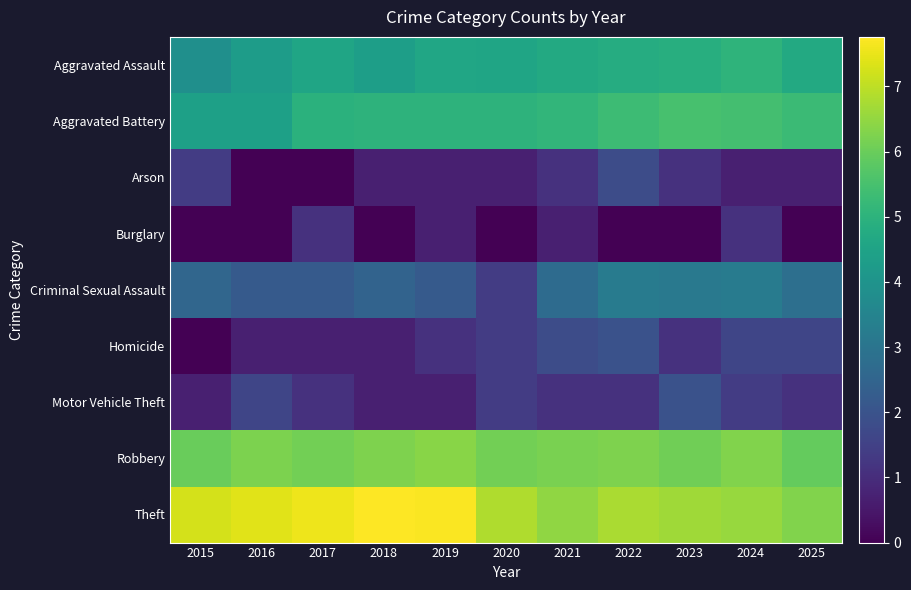

Reading left to right, list all the values displayed in this chart.

Aggravated Assault: 2015=3.9	2016=4.3	2017=4.6	2018=4.4	2019=4.6	2020=4.6	2021=4.7	2022=4.8	2023=4.9	2024=5.0	2025=4.7
Aggravated Battery: 2015=4.4	2016=4.4	2017=5.0	2018=5.0	2019=5.0	2020=5.0	2021=5.1	2022=5.3	2023=5.5	2024=5.5	2025=5.3
Arson: 2015=1.4	2016=0.0	2017=0.0	2018=0.7	2019=0.7	2020=0.7	2021=1.1	2022=1.8	2023=1.1	2024=0.7	2025=0.7
Burglary: 2015=0.0	2016=0.0	2017=1.1	2018=0.0	2019=0.7	2020=0.0	2021=0.7	2022=0.0	2023=0.0	2024=1.1	2025=0.0
Criminal Sexual Assault: 2015=2.6	2016=2.2	2017=2.2	2018=2.5	2019=2.2	2020=1.4	2021=2.7	2022=3.2	2023=3.1	2024=3.2	2025=2.8
Homicide: 2015=0.0	2016=0.7	2017=0.7	2018=0.7	2019=1.1	2020=1.4	2021=1.8	2022=1.9	2023=1.1	2024=1.6	2025=1.6
Motor Vehicle Theft: 2015=0.7	2016=1.6	2017=1.1	2018=0.7	2019=0.7	2020=1.4	2021=1.1	2022=1.1	2023=1.9	2024=1.4	2025=1.1
Robbery: 2015=6.0	2016=6.2	2017=6.1	2018=6.3	2019=6.4	2020=6.1	2021=6.2	2022=6.3	2023=6.1	2024=6.3	2025=5.9
Theft: 2015=7.3	2016=7.4	2017=7.5	2018=7.8	2019=7.7	2020=6.8	2021=6.5	2022=6.8	2023=6.6	2024=6.6	2025=6.3